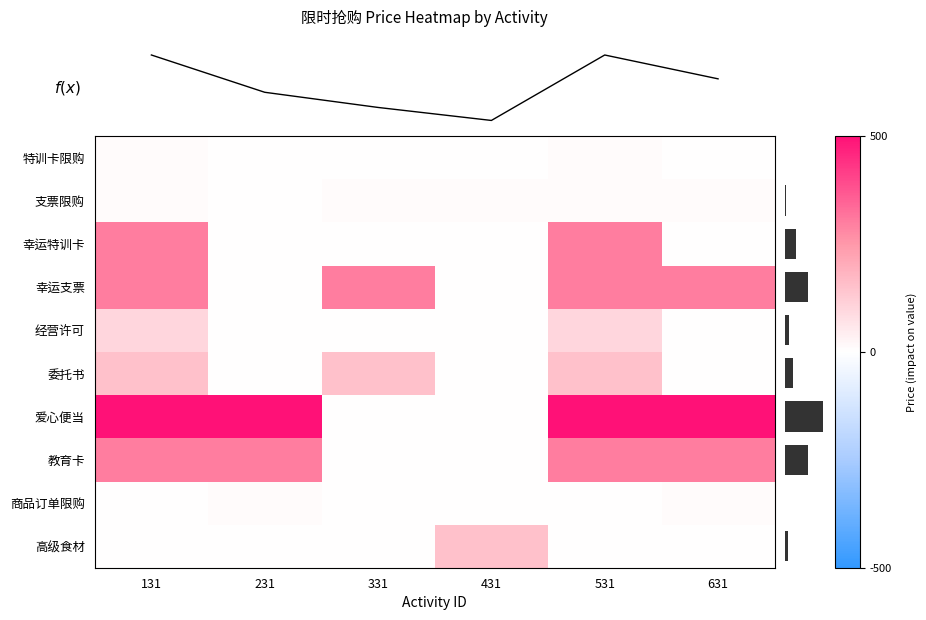

At how many categories does at least one series exceed 85?

6